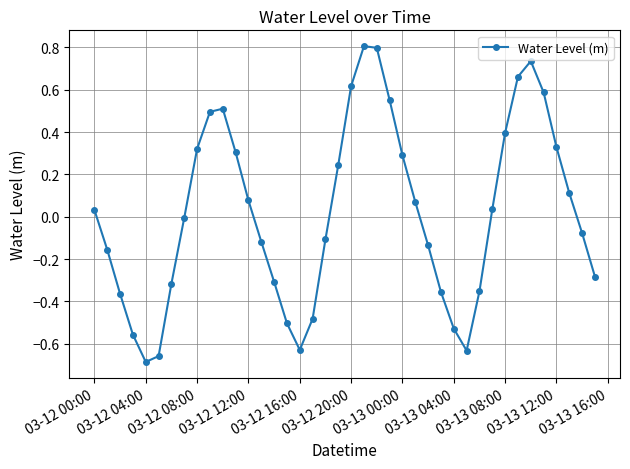

True or false: the data has more than 1 interior local peaks.

True